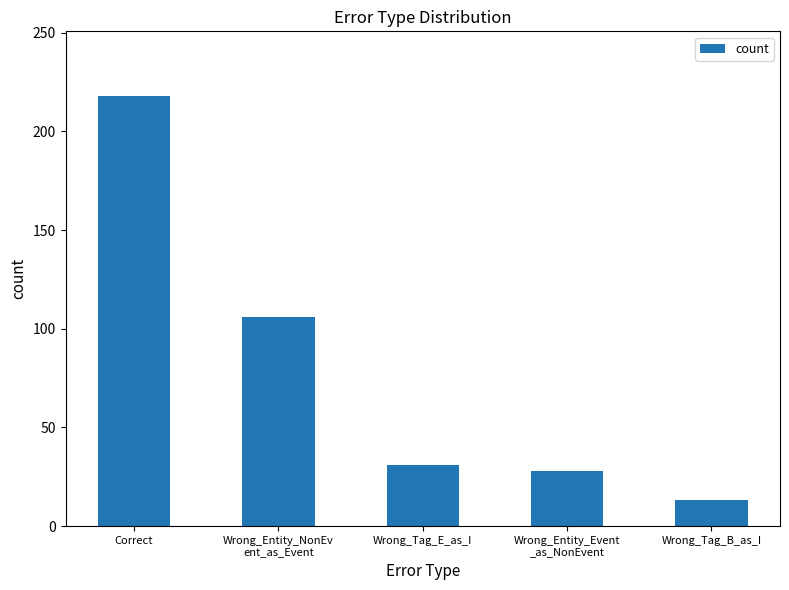

Reading left to right, list all the values displayed in this chart.

Correct=218	Wrong_Entity_NonEv
ent_as_Event=106	Wrong_Tag_E_as_I=31	Wrong_Entity_Event
_as_NonEvent=28	Wrong_Tag_B_as_I=13